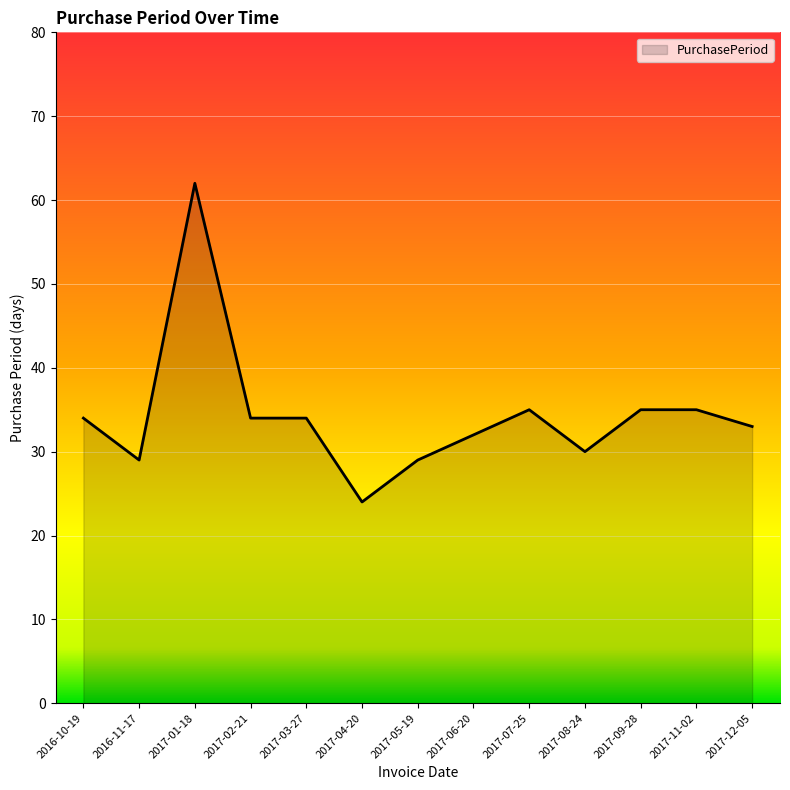

What position from the right is 2016-11-17?

12